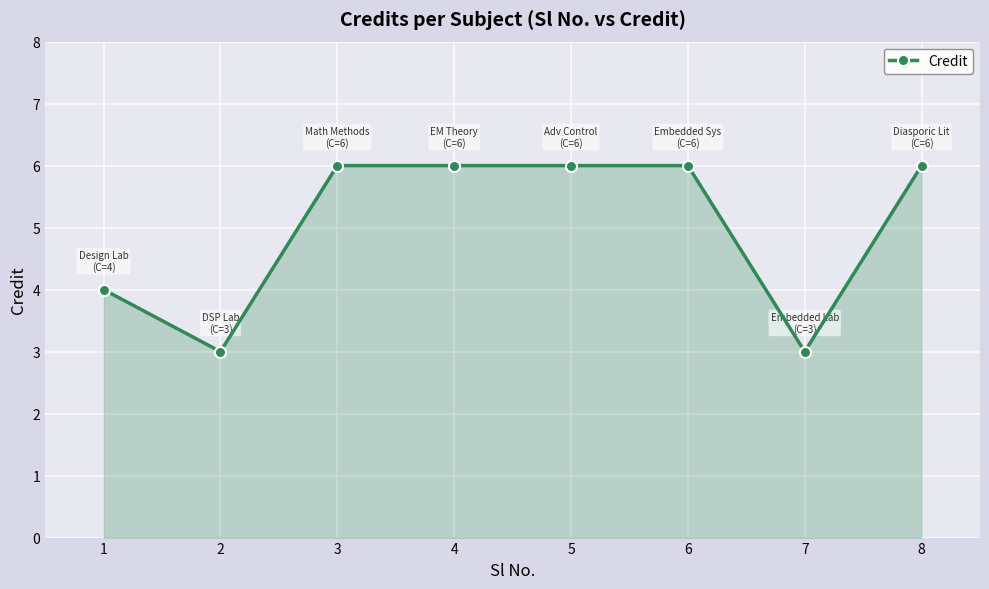

How many values are between 4 and 6?

6